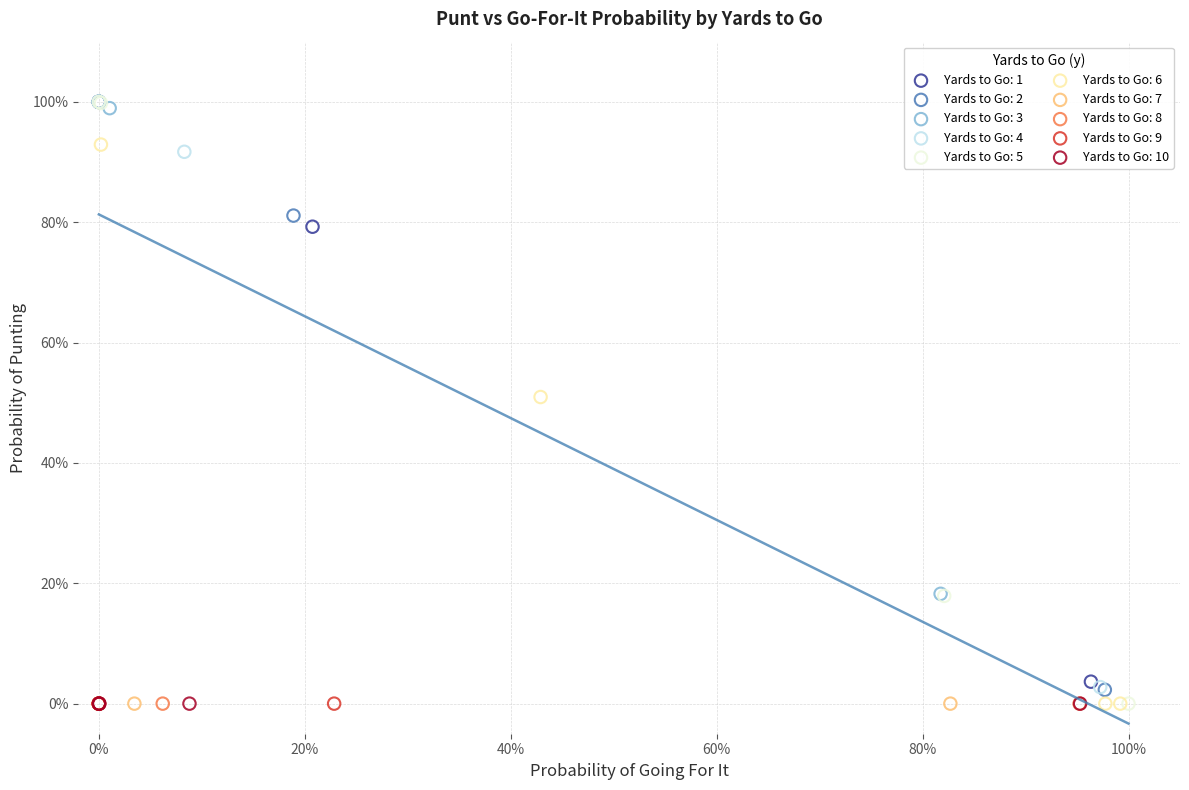

What are all the series names shown in the legend?

Yards to Go: 1, Yards to Go: 2, Yards to Go: 3, Yards to Go: 4, Yards to Go: 5, Yards to Go: 6, Yards to Go: 7, Yards to Go: 8, Yards to Go: 9, Yards to Go: 10